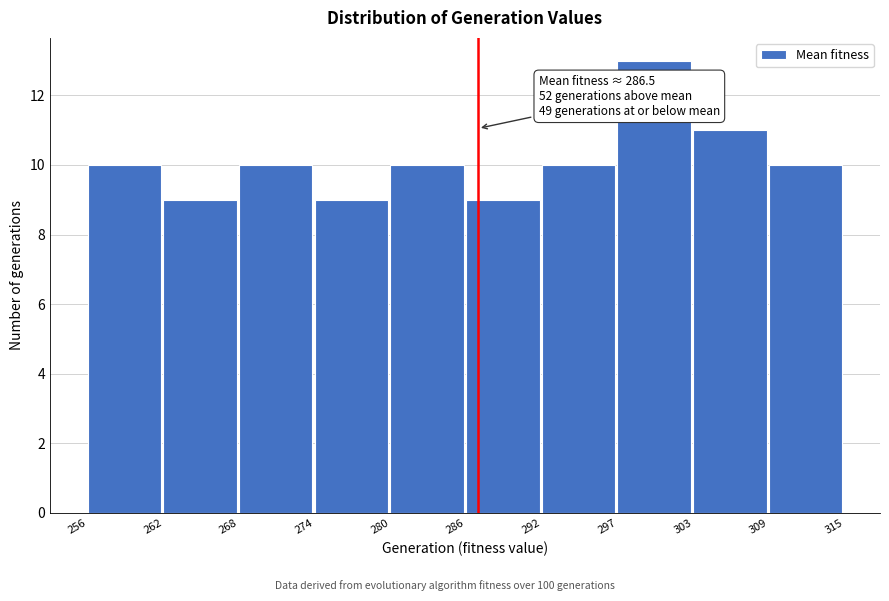

Over which range of the x-axis is the bar tallest?

297 to 303